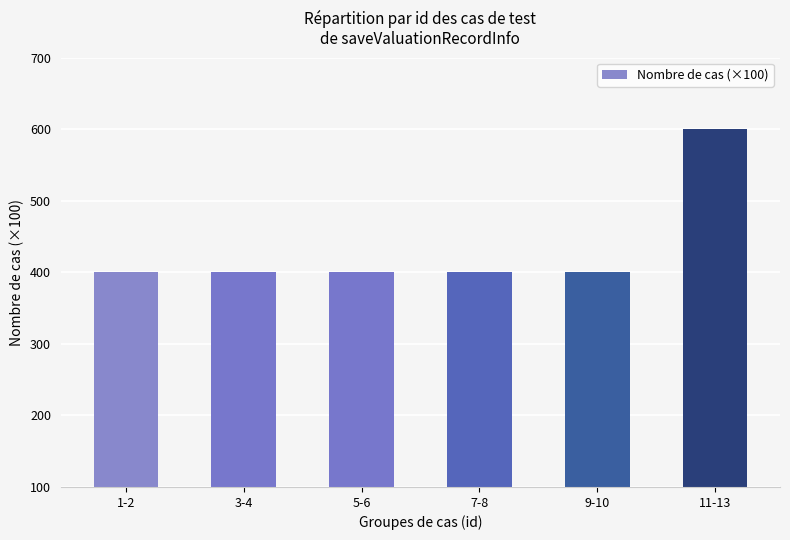

What is the label of the 4th bar from the left?

7-8